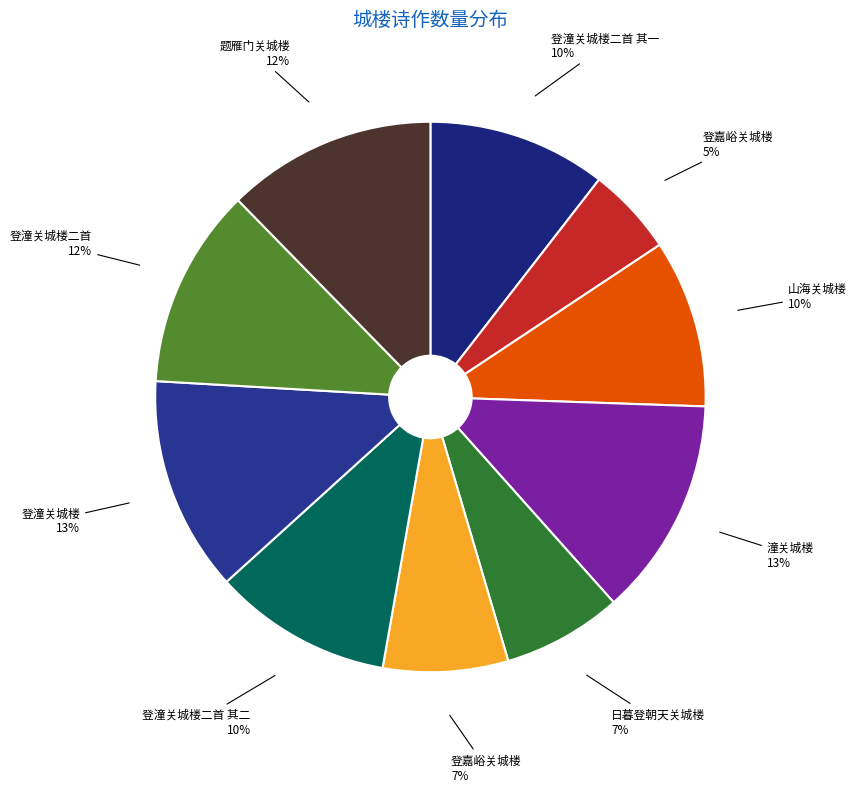

How many slices are in this pie chart?

10